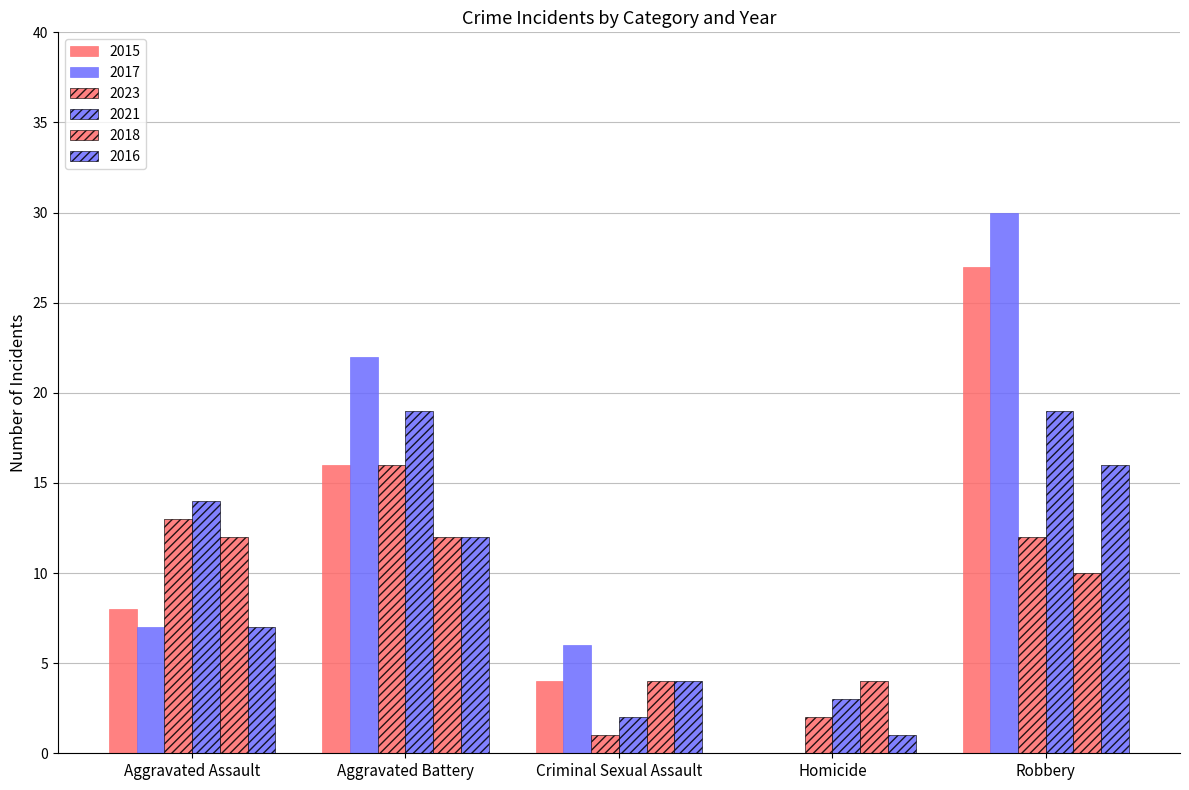

Reading left to right, transcribe all the data shown in this chart.

2015: 8	16	4	0	27
2017: 7	22	6	0	30
2023: 13	16	1	2	12
2021: 14	19	2	3	19
2018: 12	12	4	4	10
2016: 7	12	4	1	16